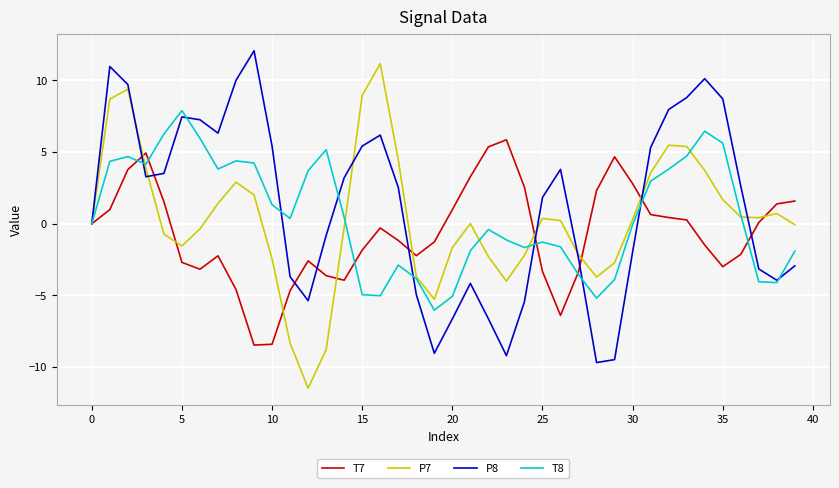

What is the highest value of the P7 series?

11.2